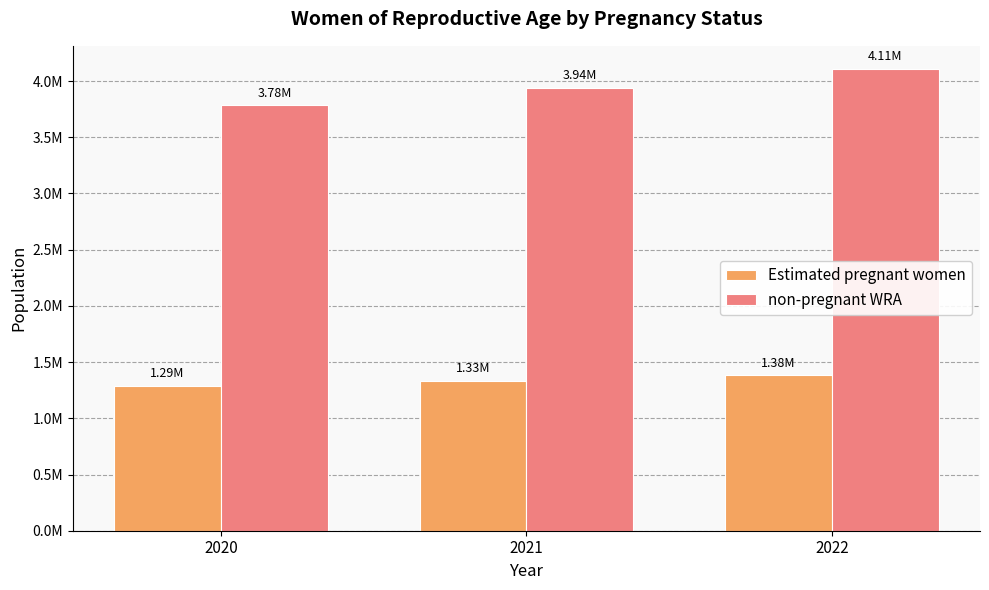

Where is non-pregnant WRA nearest to the value 3945545?

2021